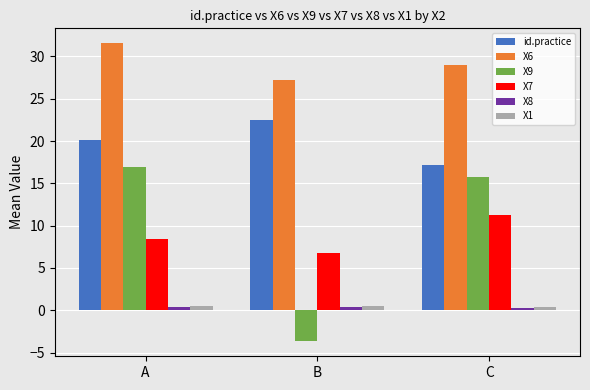

Which series has the widest spread of values?

X9